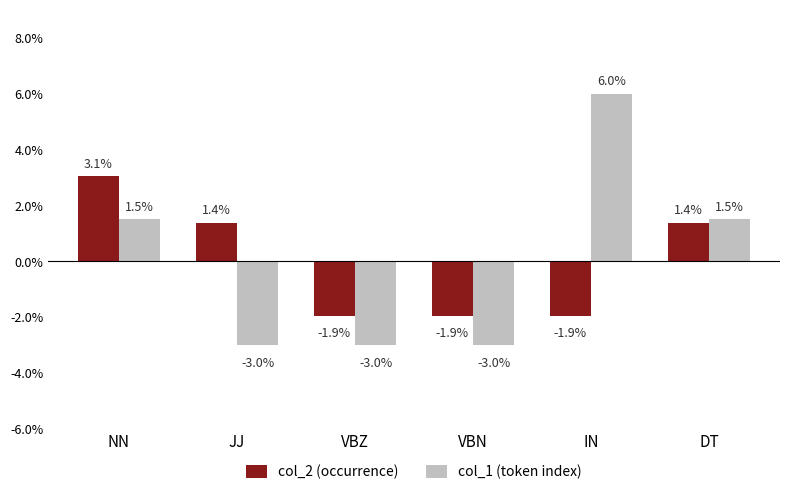

Which category has the highest value in the col_2 (occurrence) series?

NN